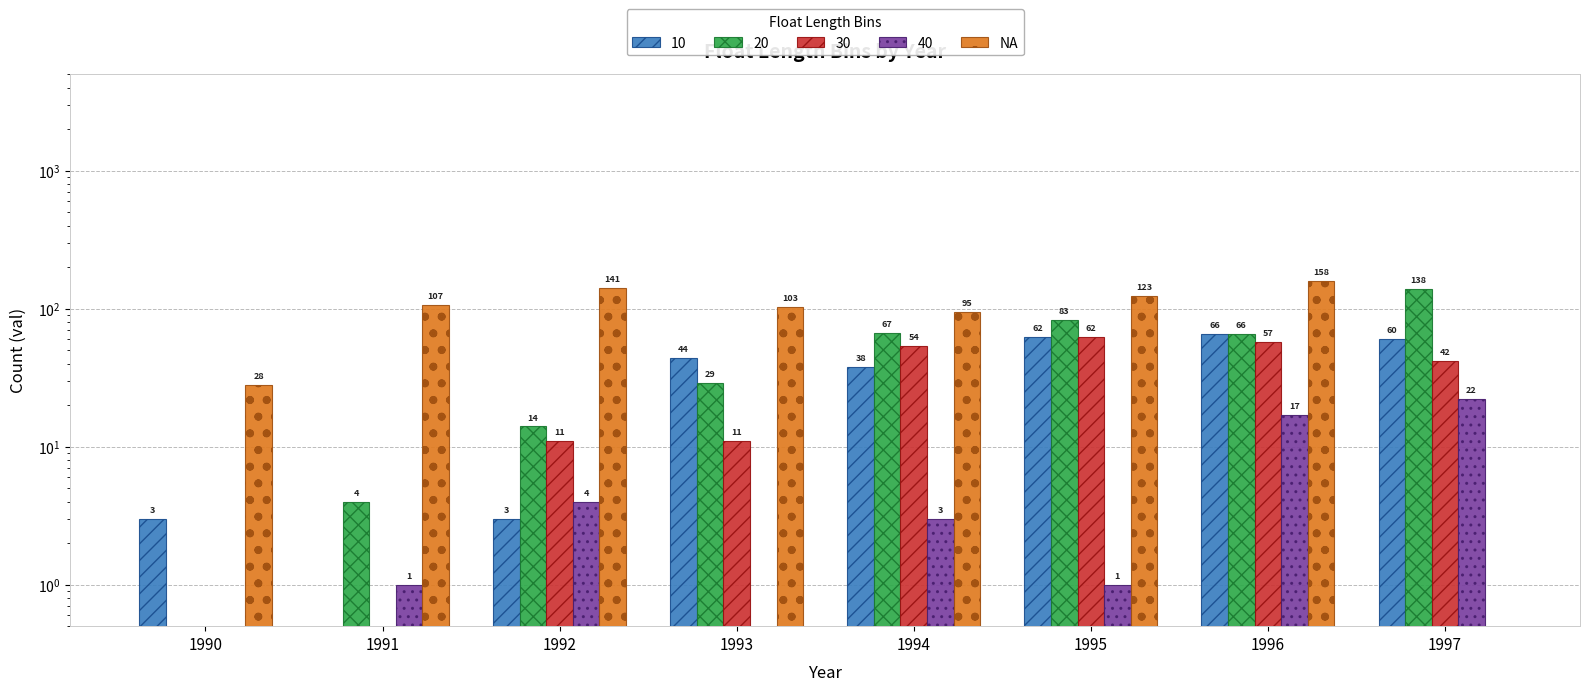

Rank the categories by value from lowest to highest.

1997, 1990, 1994, 1993, 1991, 1995, 1992, 1996